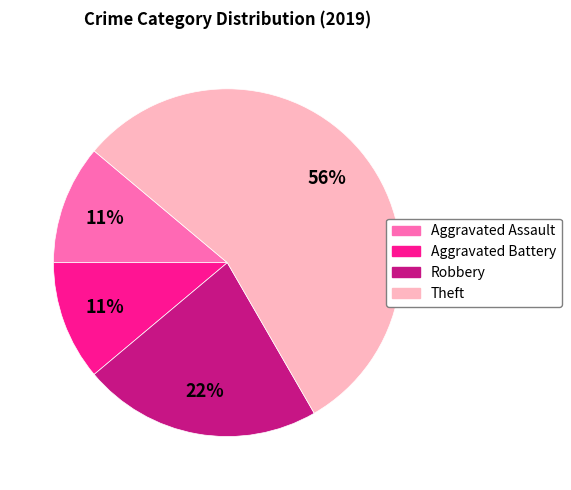

Is it true that Aggravated Battery is 11% of the pie?

True